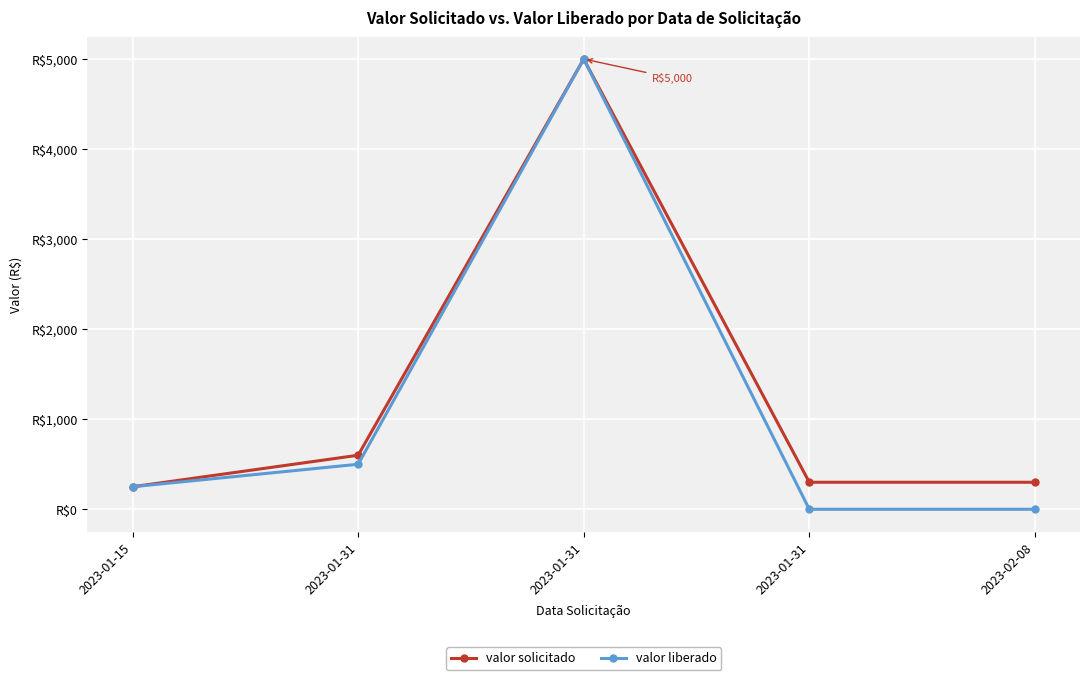

Does the chart have visible grid lines?

Yes